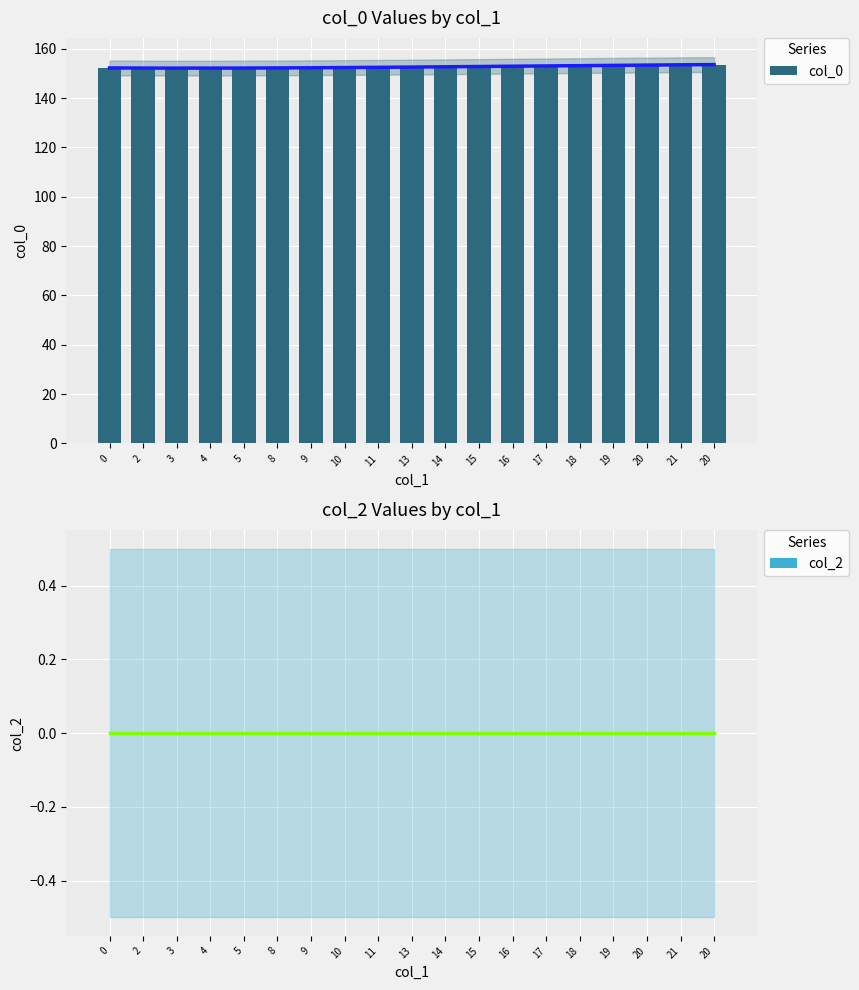

At which category is the sum across all series the highest?

20